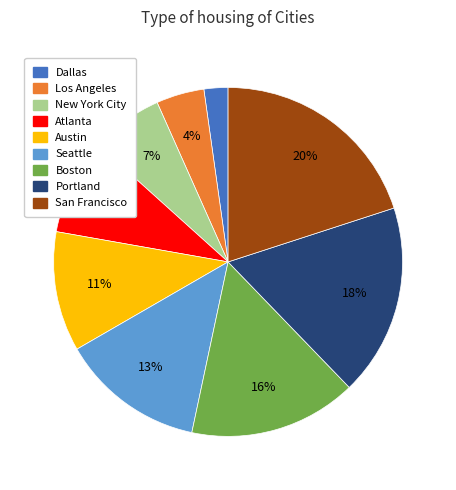

To the nearest percent, what is the difference between the largest and smallest slice percentages?

18%